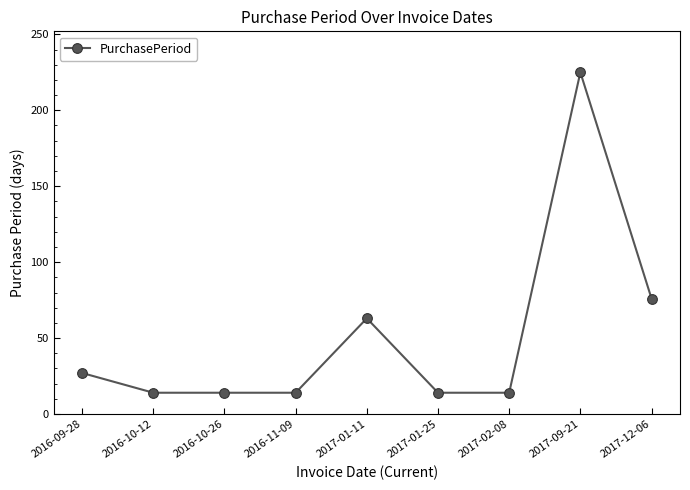

At which category does the chart reach its peak across all series?

2017-09-21